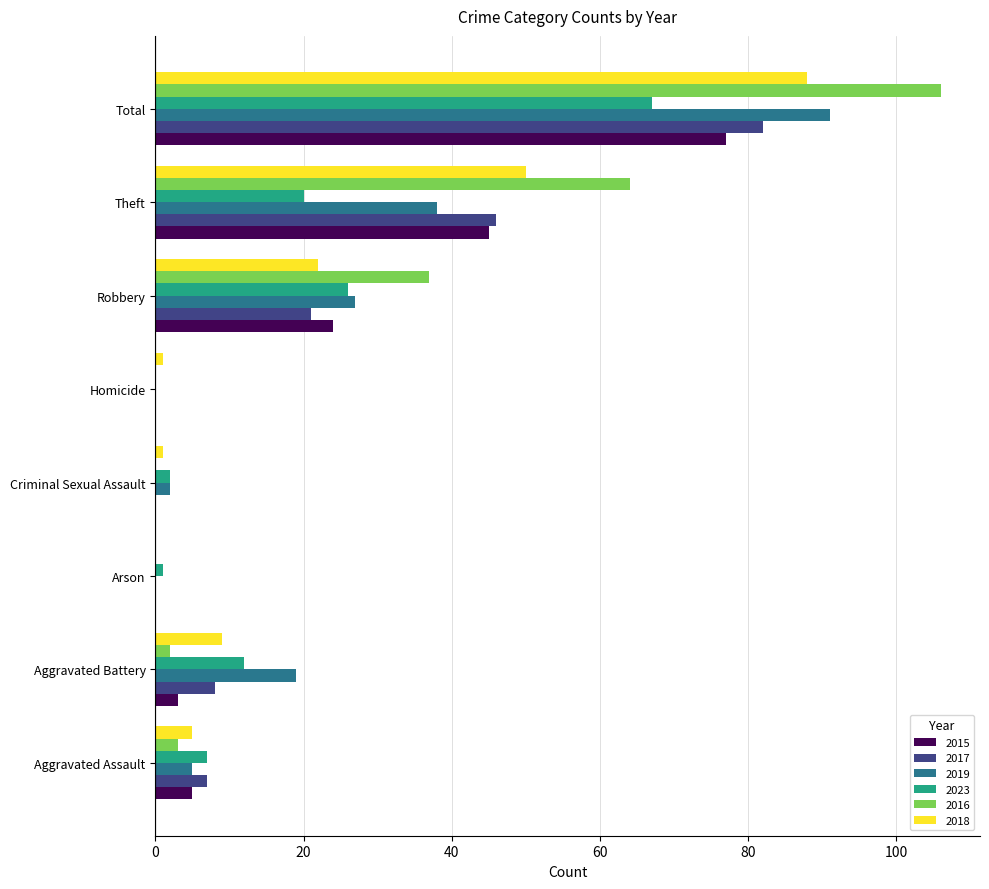

Is the value of 2019 at Aggravated Battery greater than the value of 2017 at Aggravated Assault?

Yes